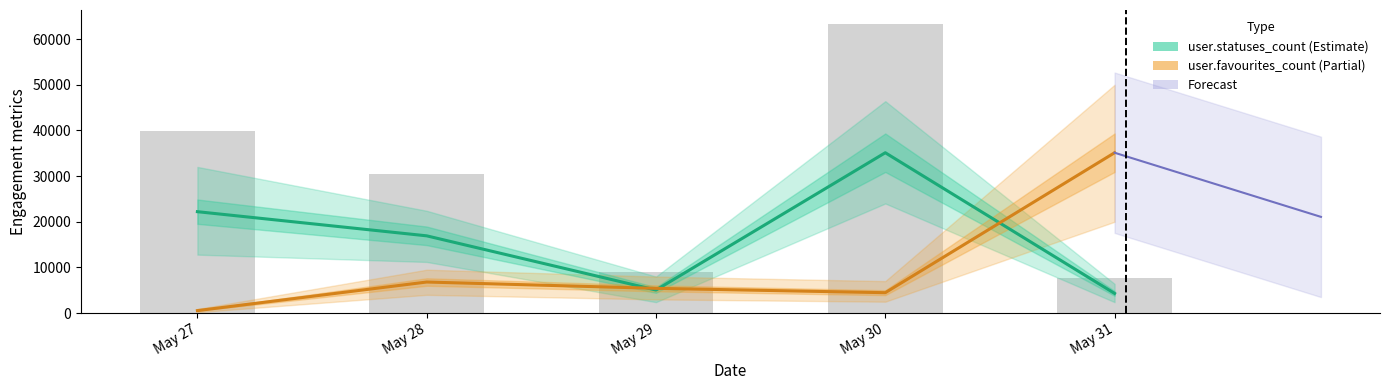

Which series has the largest range (max minus min)?

user.favourites_count